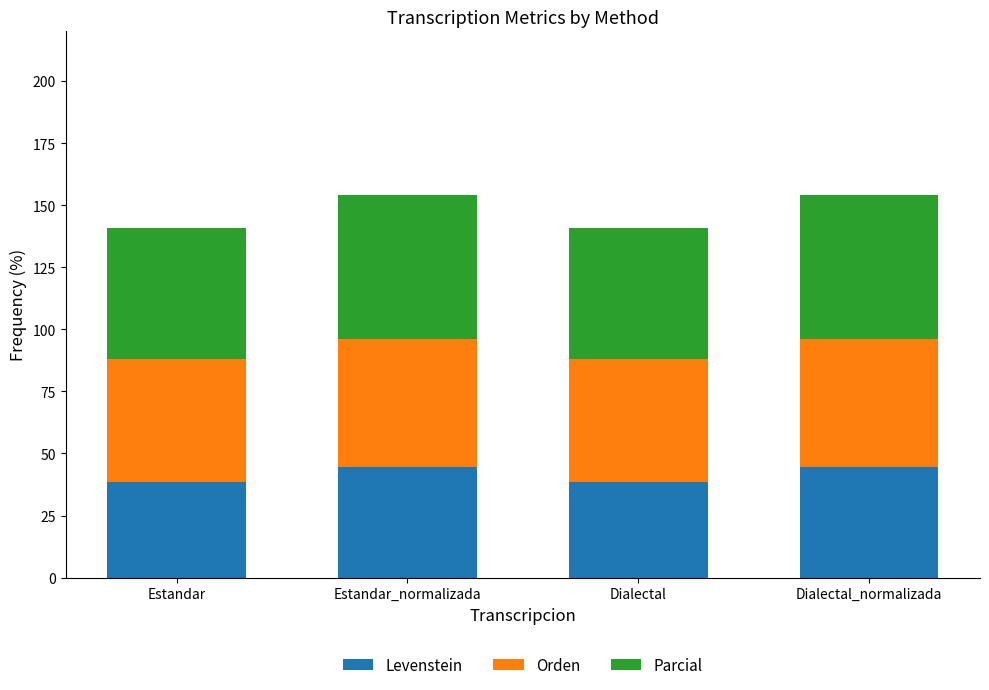

How many bars are there in total?

4